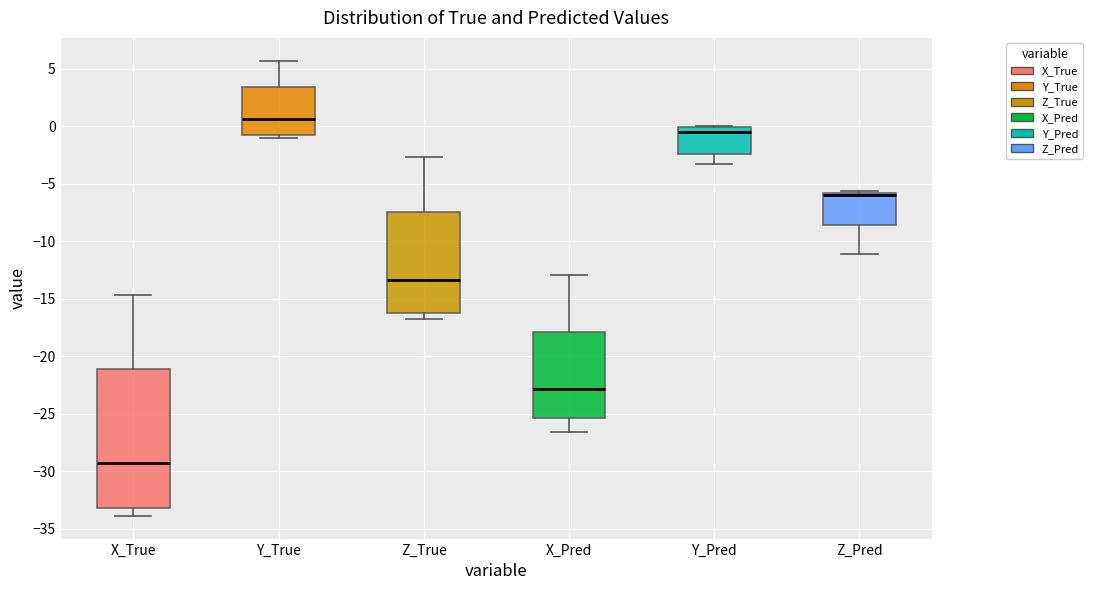

Reading left to right, transcribe this box plot: for each box, give where its median line is, the range the box spans, and where its two whiskers end, as read against the y-axis. The values are not printed on the chart, so give them approximately, as read against the axis.

X_True: median -29.0, box -33.0 to -21.0, whiskers -34.0 to -14.5
Y_True: median 0.5, box -0.5 to 3.5, whiskers -1.0 to 5.5
Z_True: median -13.5, box -16.0 to -7.5, whiskers -16.5 to -2.5
X_Pred: median -23.0, box -25.5 to -18.0, whiskers -26.5 to -13.0
Y_Pred: median -0.5, box -2.5 to 0.0, whiskers -3.5 to 0.0
Z_Pred: median -6.0 (drawn on the box's upper edge), box -8.5 to -6.0, whiskers -11.0 to -5.5